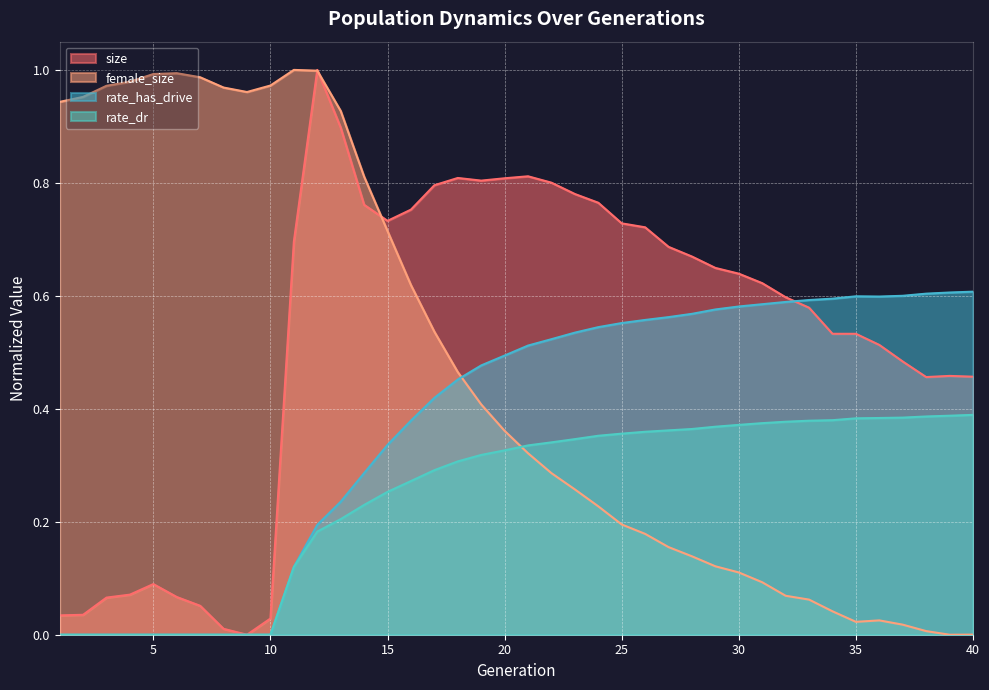

List the labels in order of rate_dr value, largest first.

40, 39, 38, 37, 36, 35, 34, 33, 32, 31, 30, 29, 28, 27, 26, 25, 24, 23, 22, 21, 20, 19, 18, 17, 16, 15, 14, 13, 12, 11, 1, 2, 3, 4, 5, 6, 7, 8, 9, 10